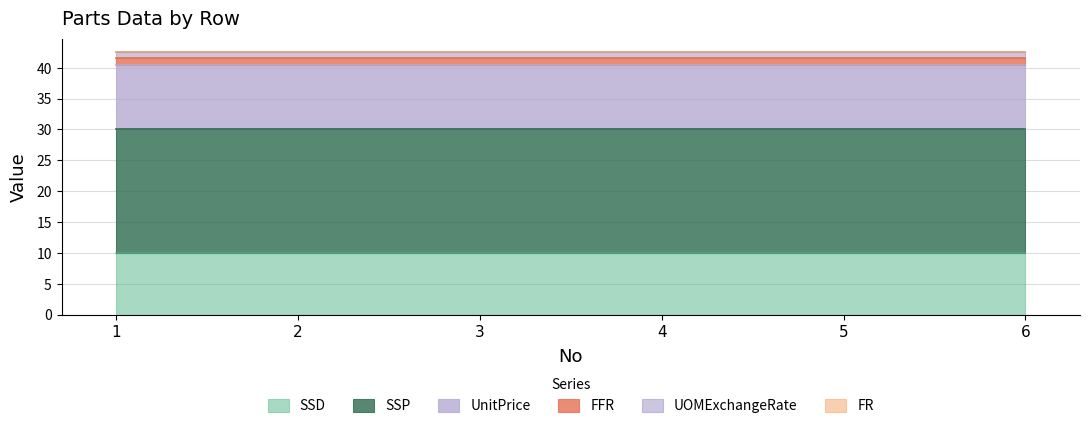

Is the value of SSD at 4 greater than the value of UnitPrice at 2?

No